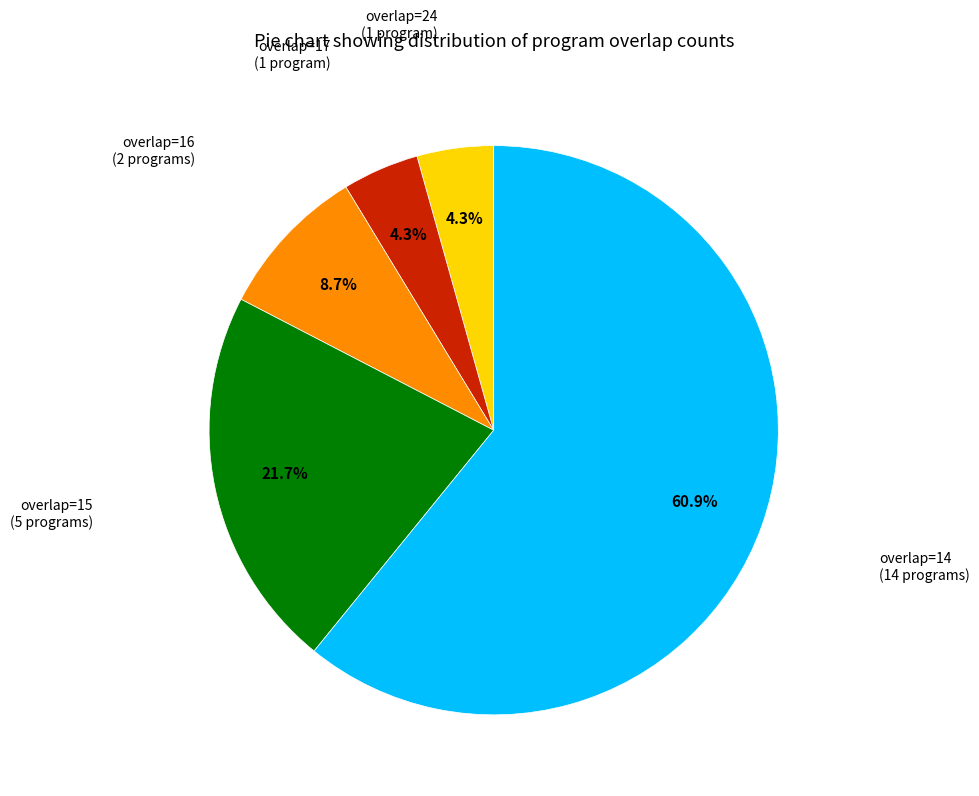

Is there a majority slice in this chart?

Yes